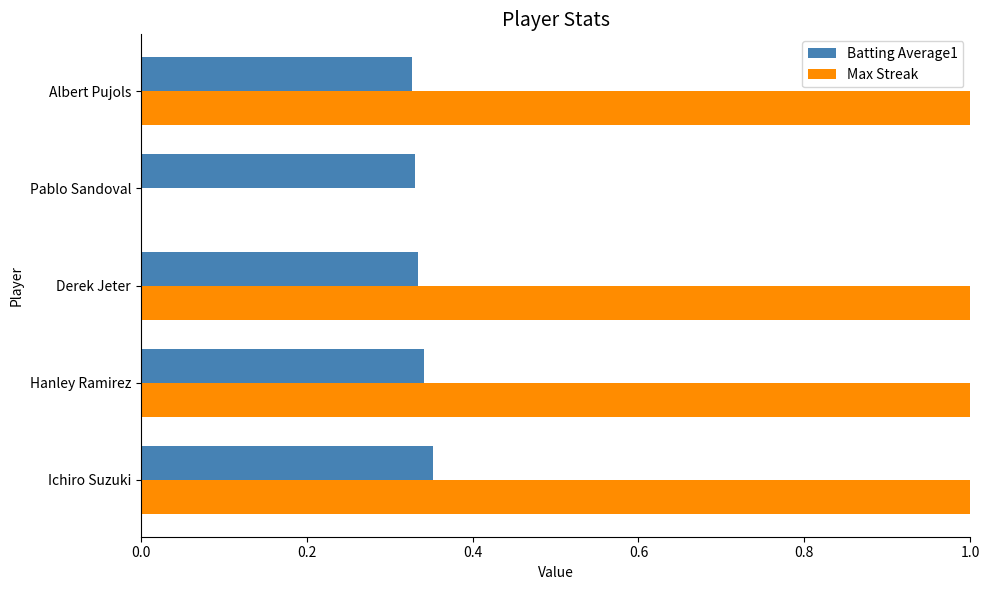

How many Batting Average1 values are between 0 and 1?

5